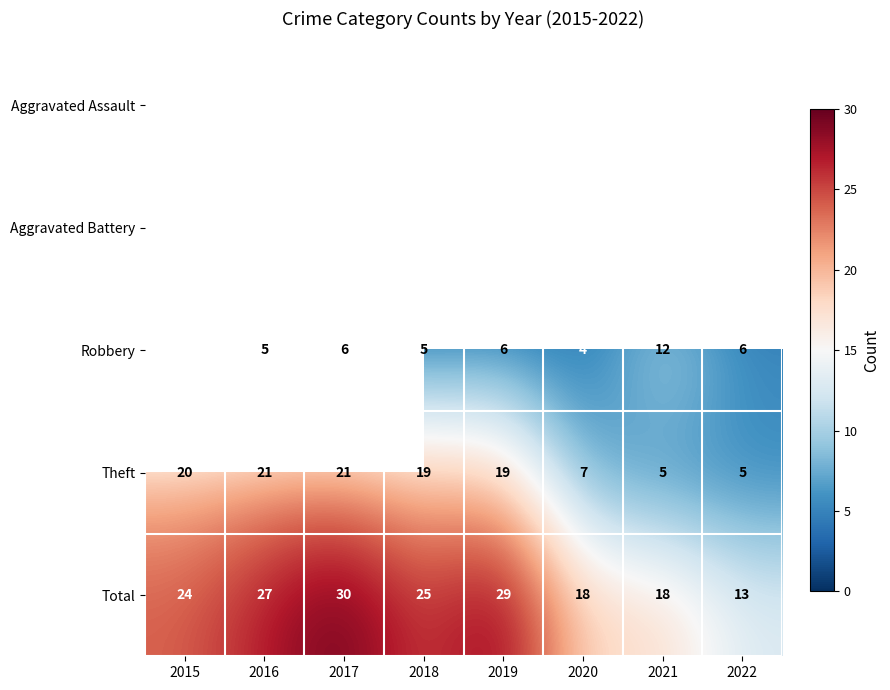

Is the value of Total at 2016 greater than the value of Aggravated Assault at 2022?

Yes